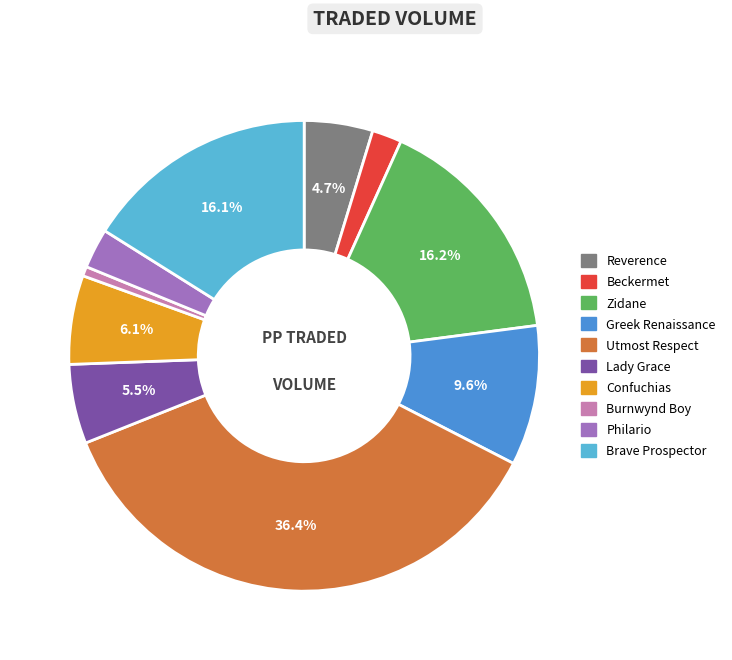

Which slice is the smallest?

Burnwynd Boy